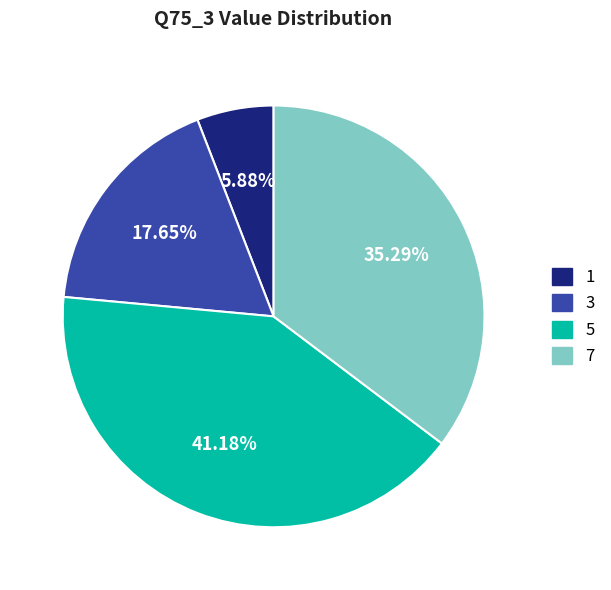

Which has a higher value, 3 or 7?

7